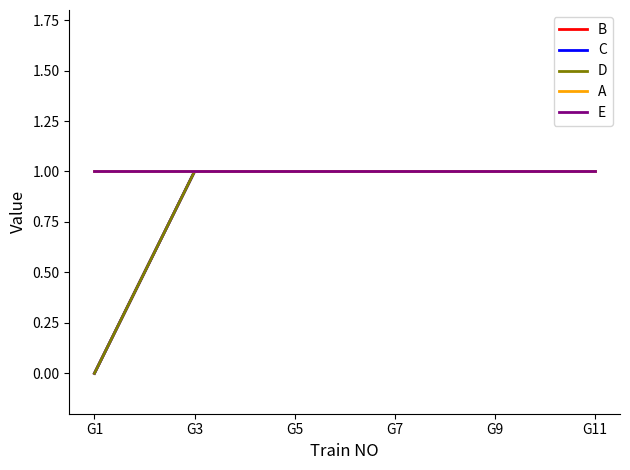

What is the sum of all A values?

6